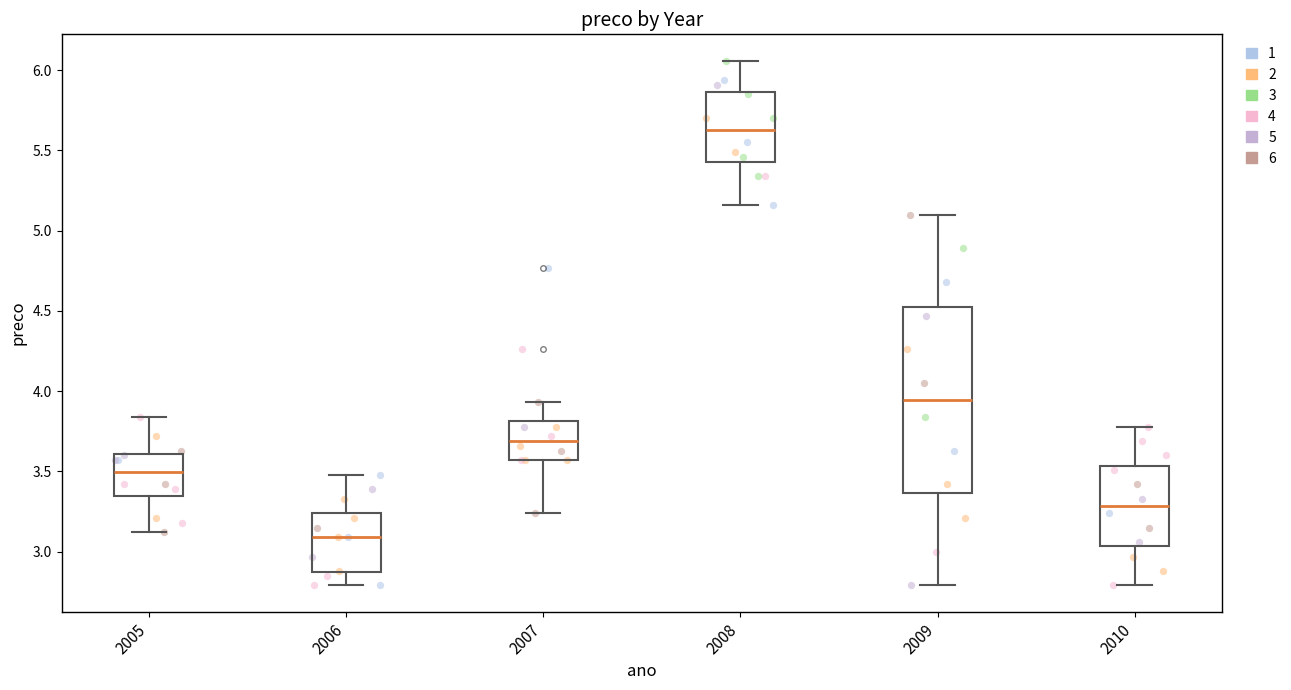

Comparing the boxes themselves (not the whiskers), which one is the tallest?

2009